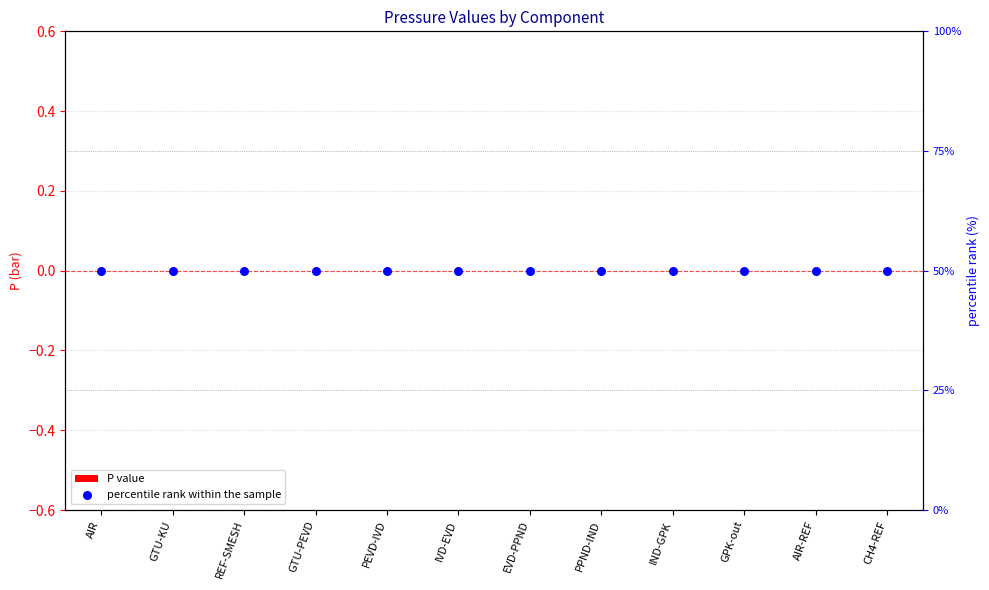

Which series reaches the maximum Y coordinate?

percentile rank within the sample